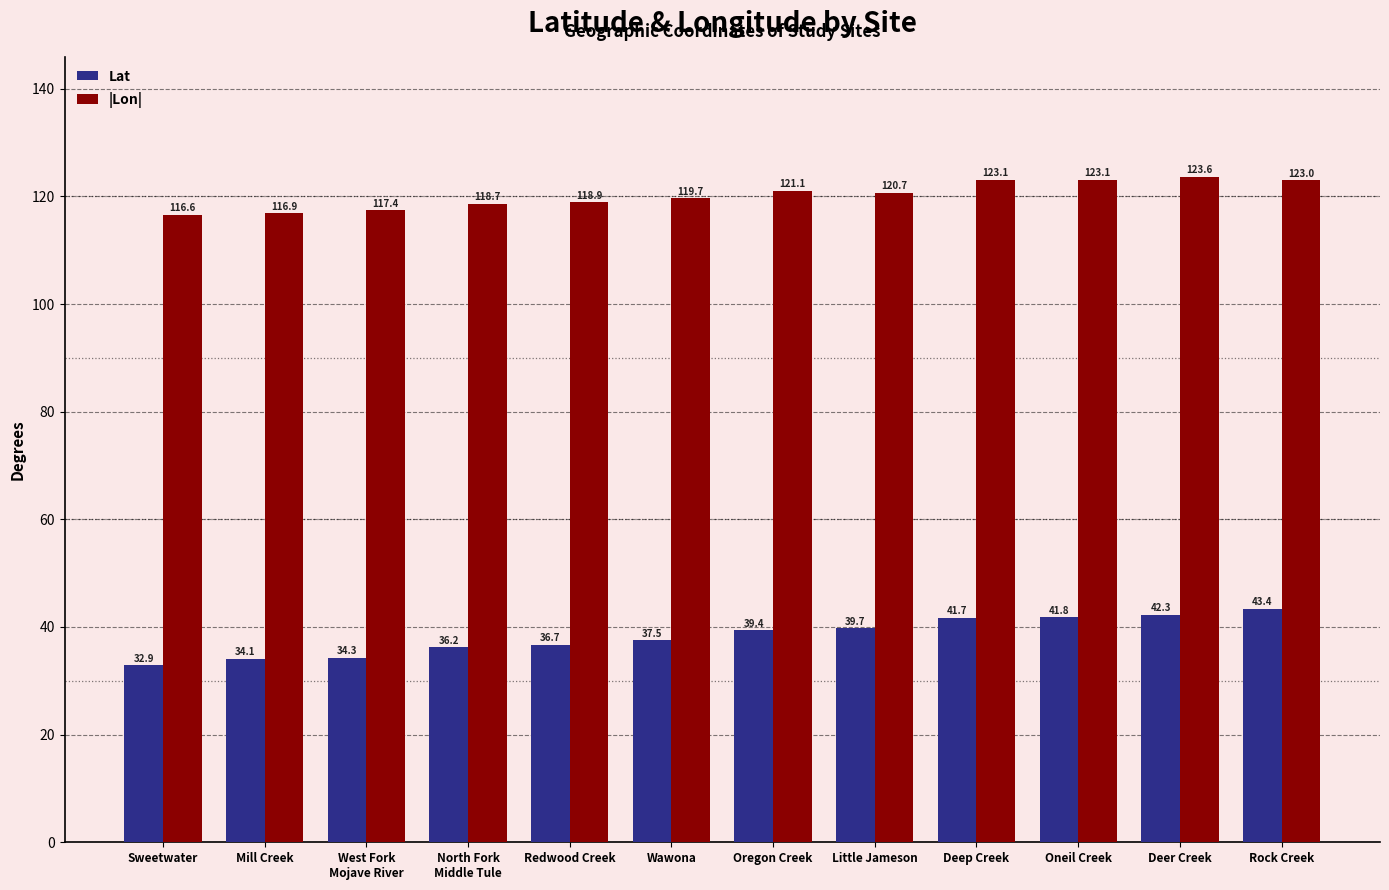

Between Little Jameson and Rock Creek, which series saw the biggest shift?

Lat